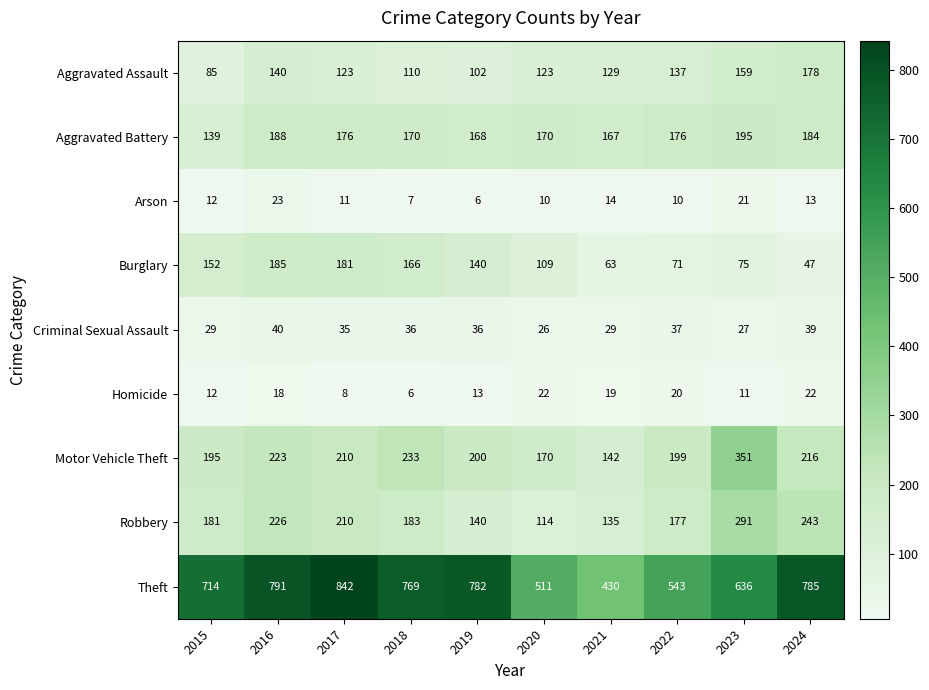

What is the total value across all series at 2017?

1796